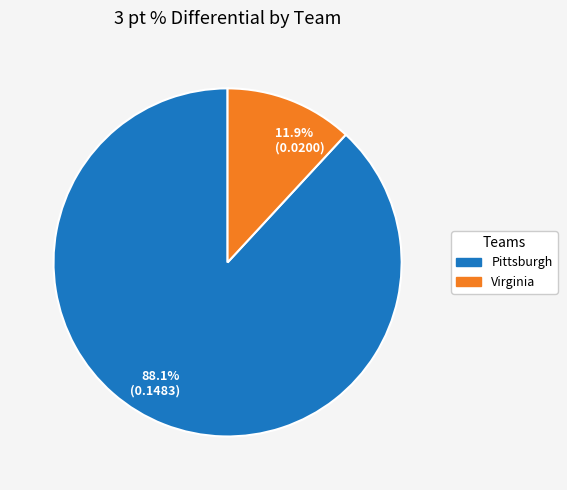

What is the smallest slice in the pie chart?

11.9% (0.0200)